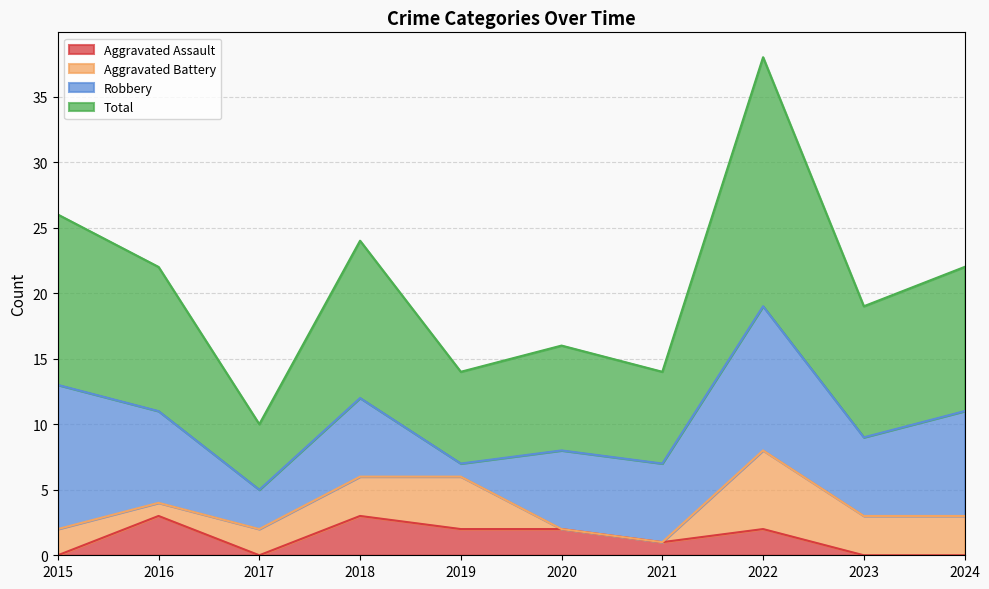

What value does the Aggravated Assault series have at 2018?

3